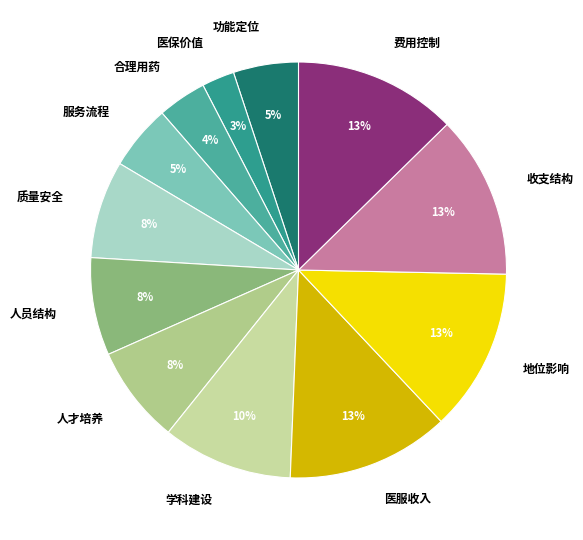

True or false: 学科建设 accounts for 10% of the total.

True